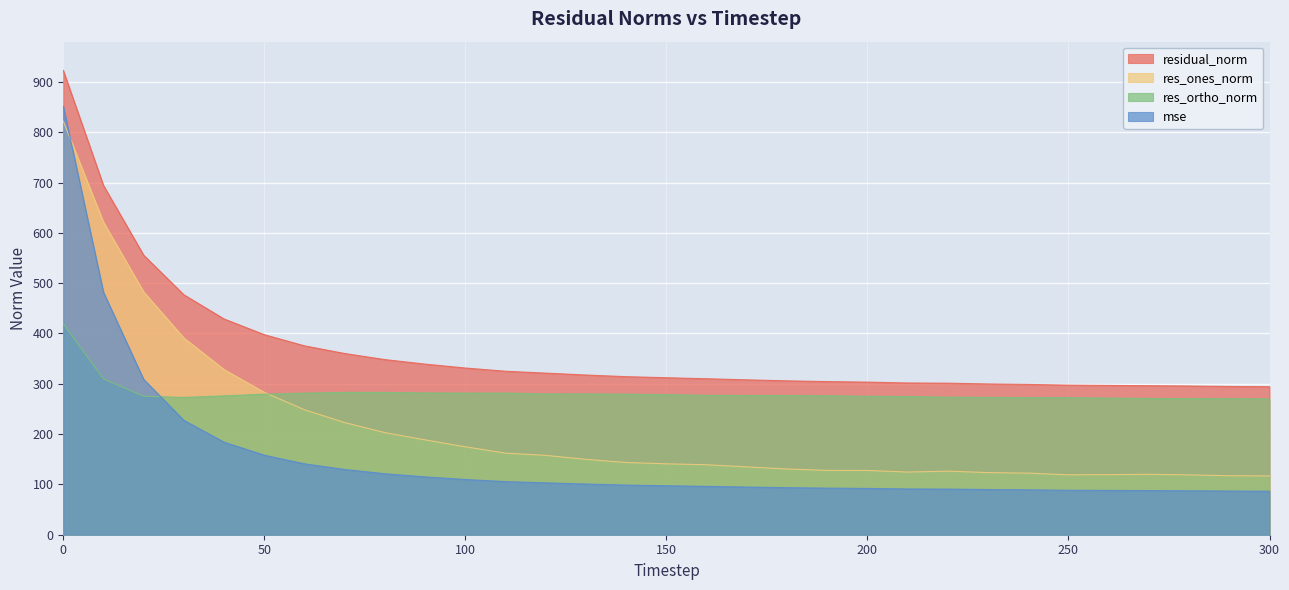

True or false: res_ortho_norm and residual_norm cross at least once.

False